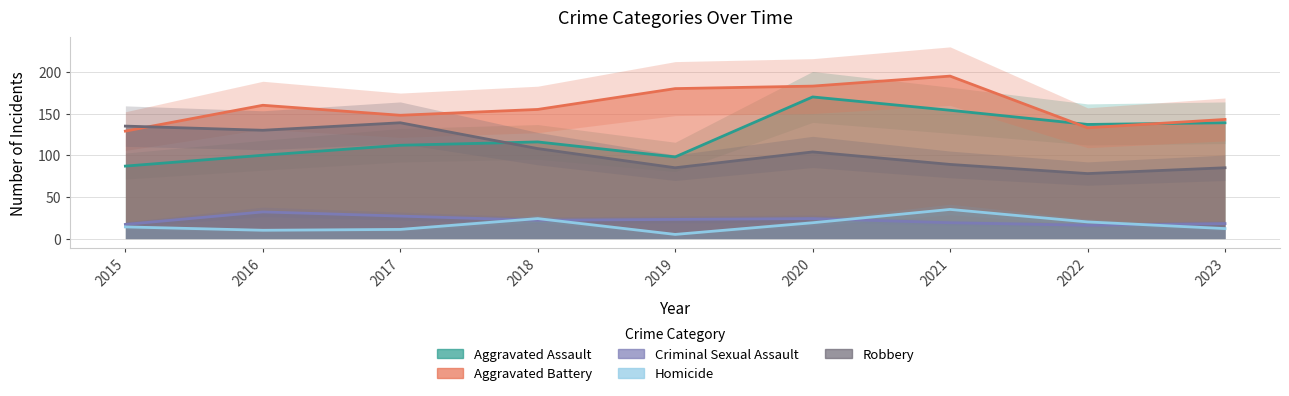

Which series has the largest total across all categories?

Aggravated Battery